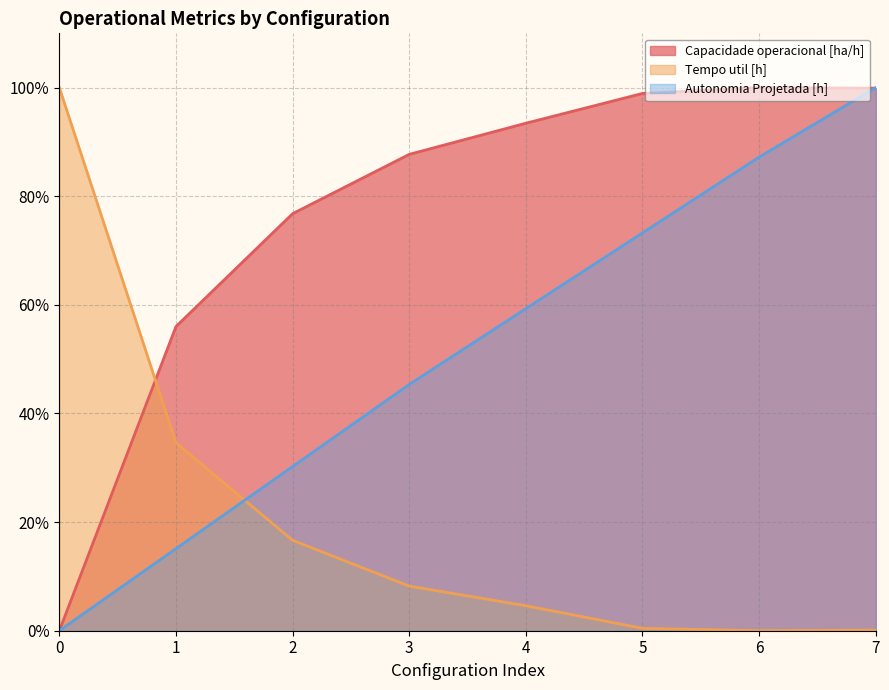

What is the difference between the second highest and second lowest values in the Tempo util [h] series?

34.5